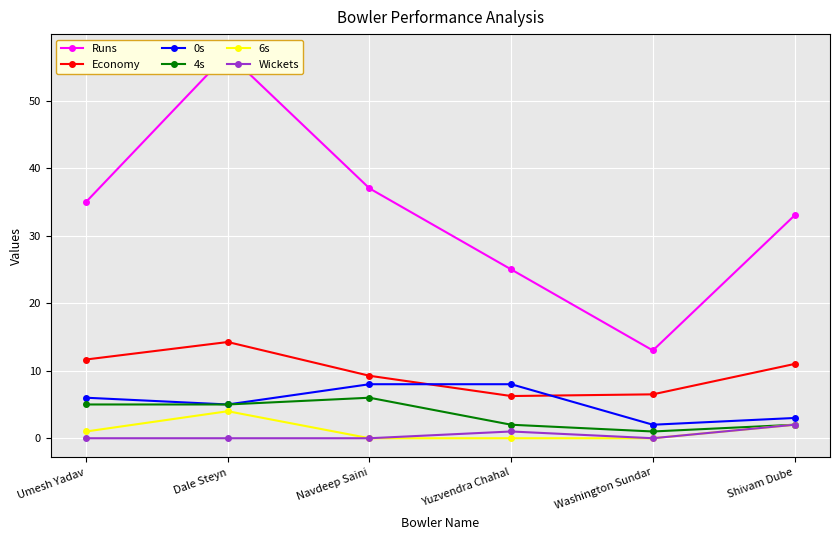

Rank the categories by 4s value from highest to lowest.

Navdeep Saini, Umesh Yadav, Dale Steyn, Yuzvendra Chahal, Shivam Dube, Washington Sundar